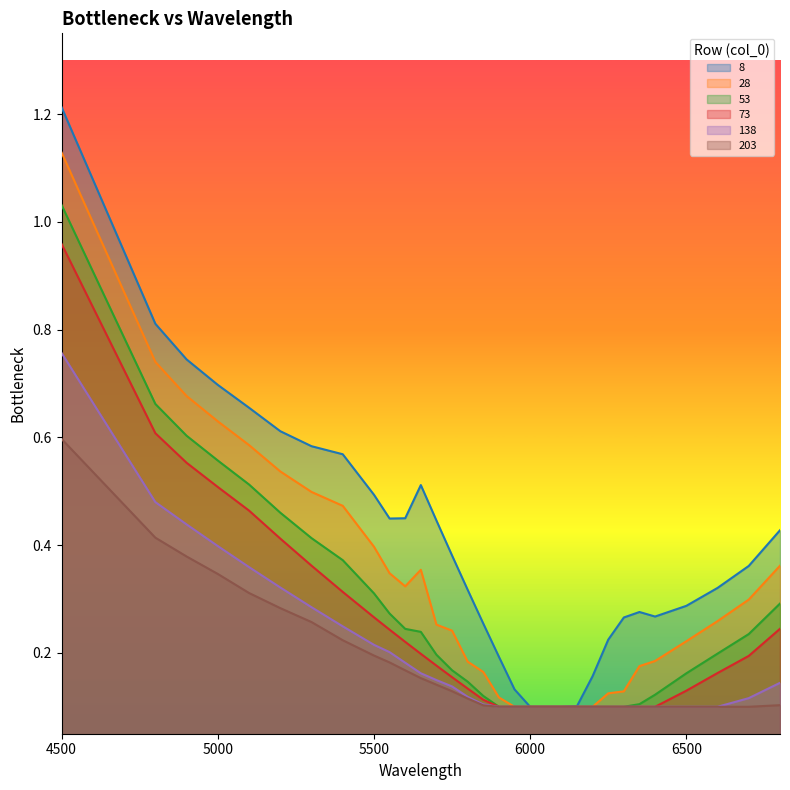

Which series has the largest range (max minus min)?

8